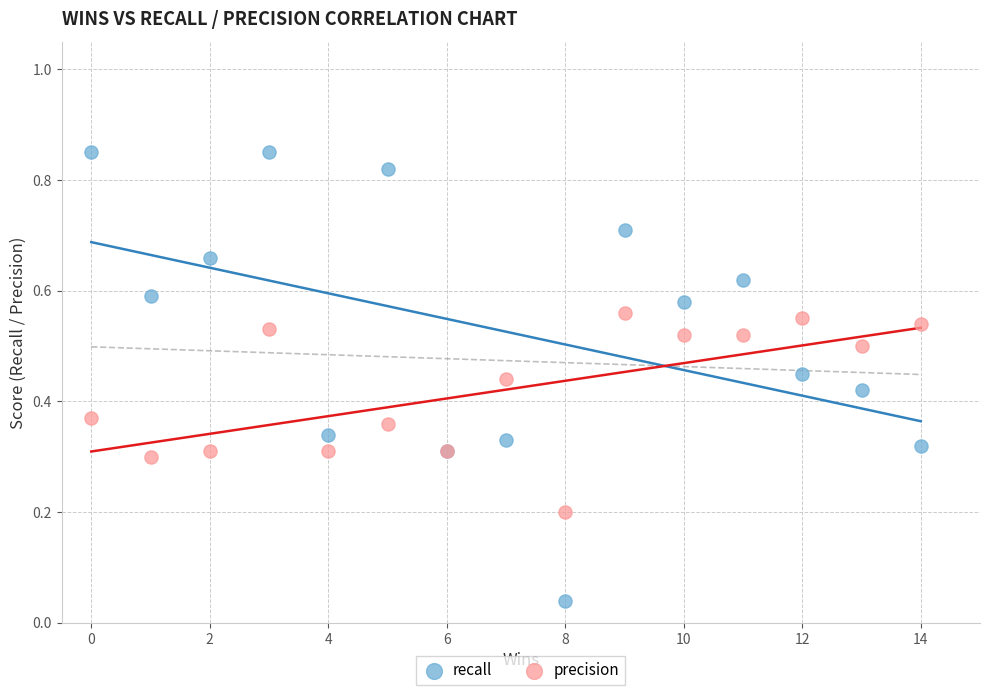

What are all the series names shown in the legend?

recall, precision